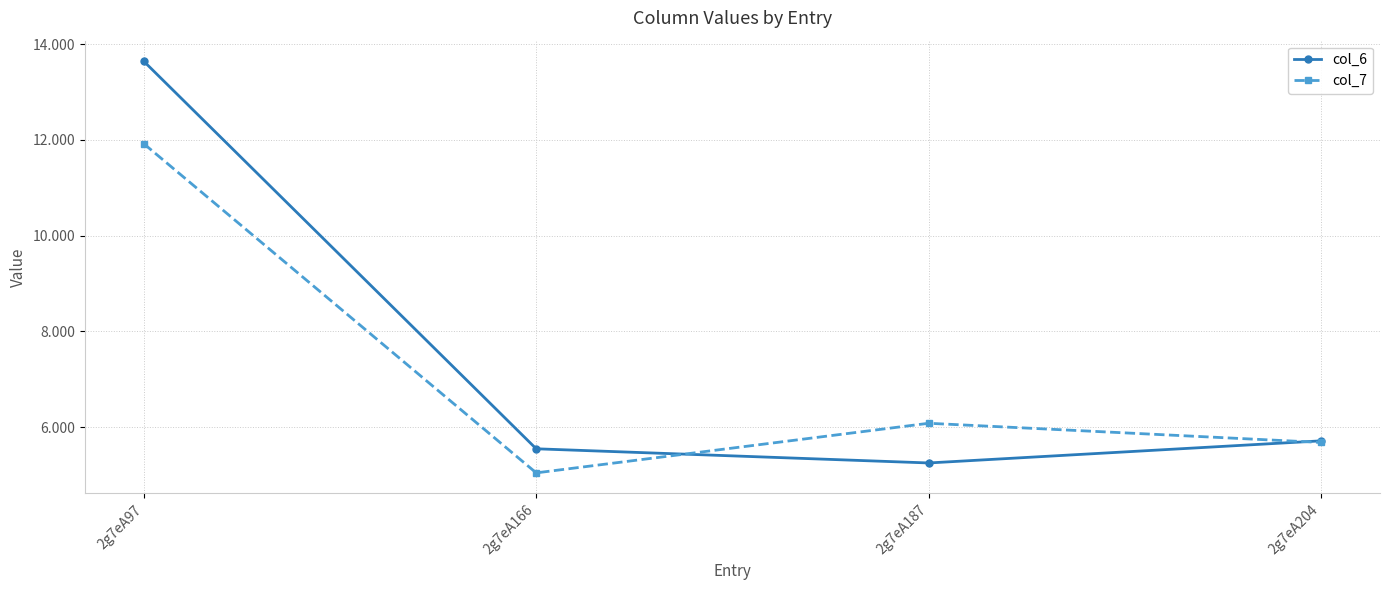

At which category does col_6 reach its first local valley?

2g7eA187